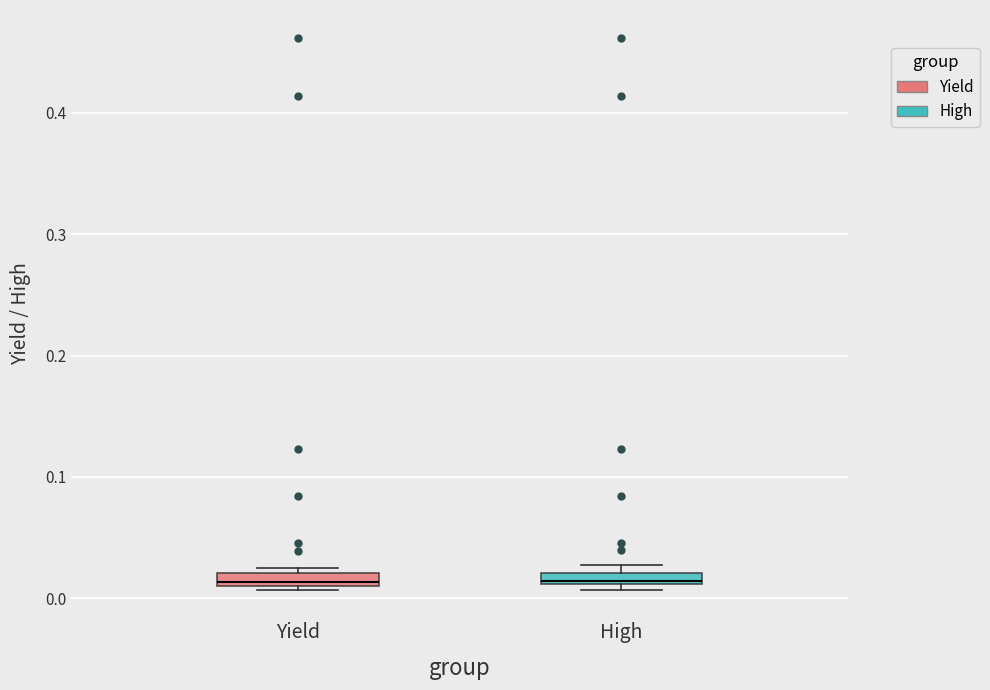

Where is the upper edge of the box for High on the y-axis? The values are not printed on the chart, so give them approximately, as read against the axis.

0.02